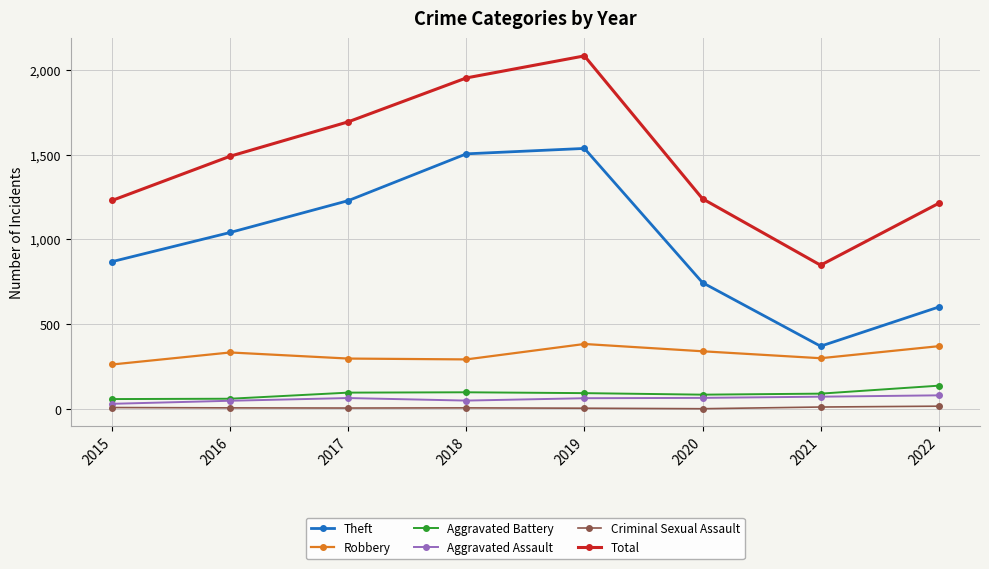

True or false: Robbery has a value of 593 at 2020.

False